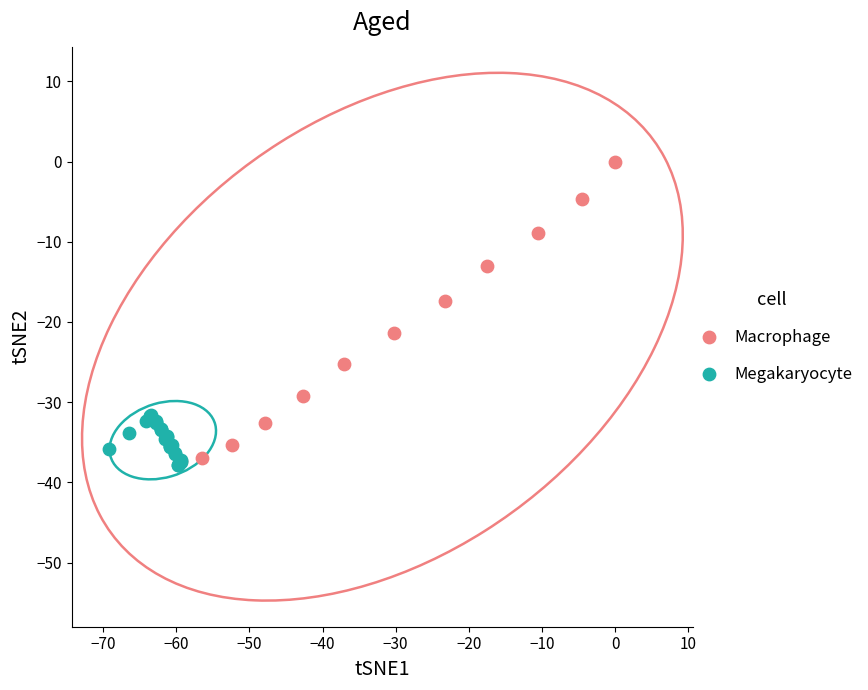

What are all the series names shown in the legend?

Macrophage, Megakaryocyte